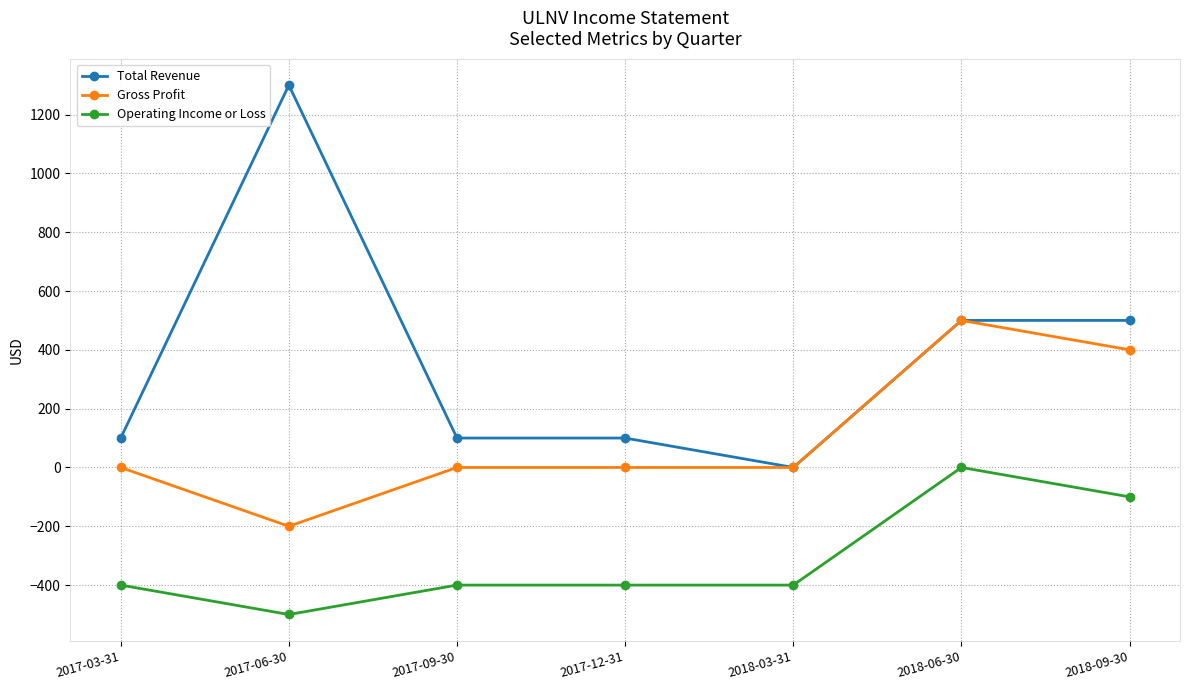

What is the spread (max minus min) of values at 2017-12-31?

500